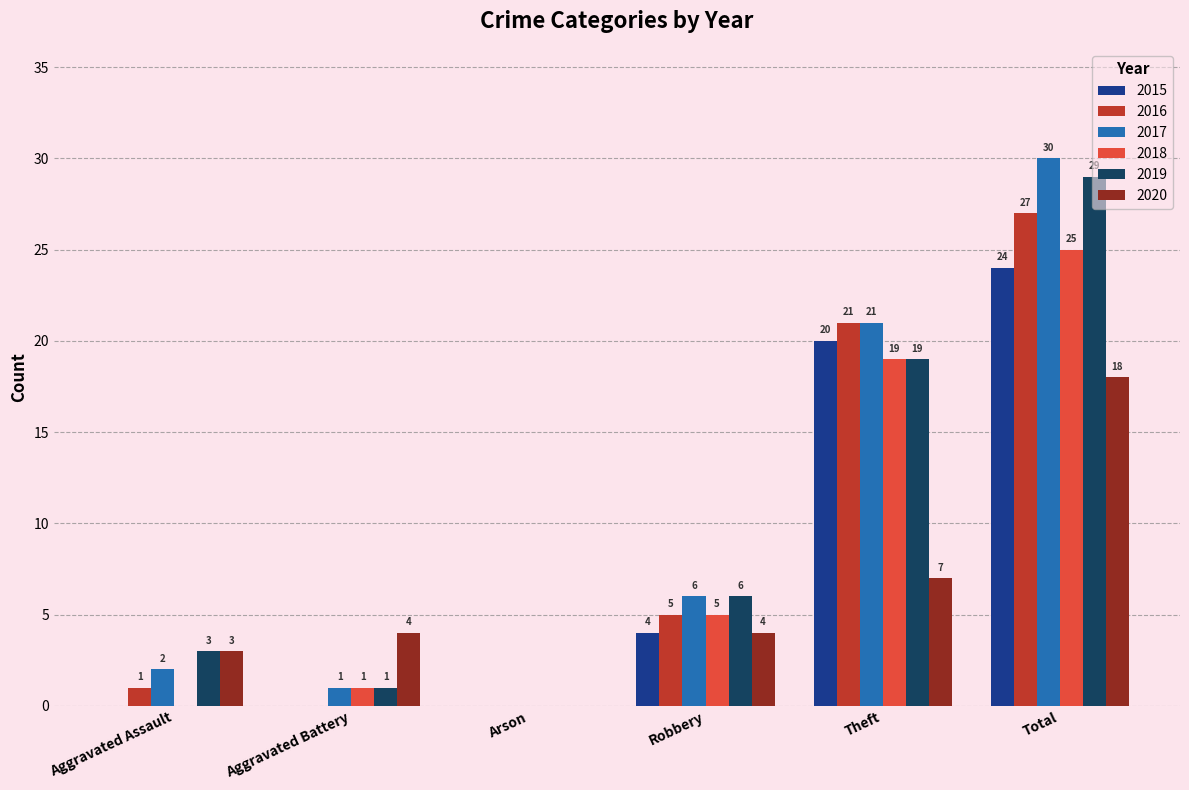

What value does the 2015 series have at Robbery?

4